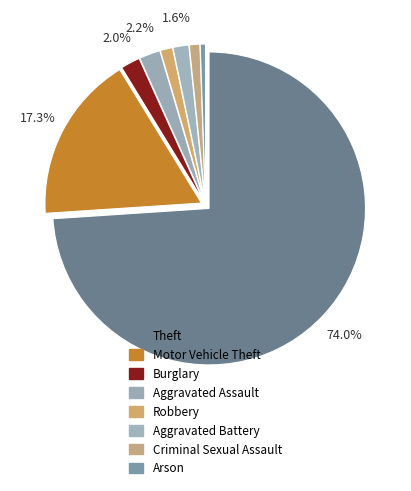

How many segments does this pie chart have?

8